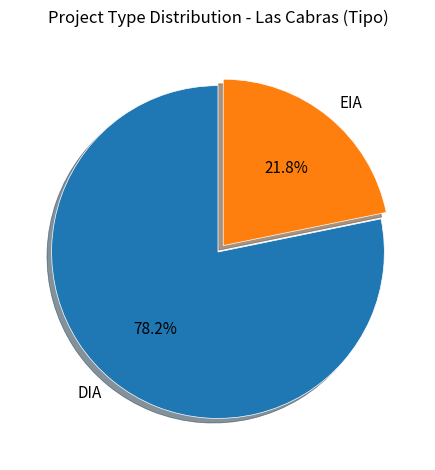

Does any single category account for the majority?

Yes